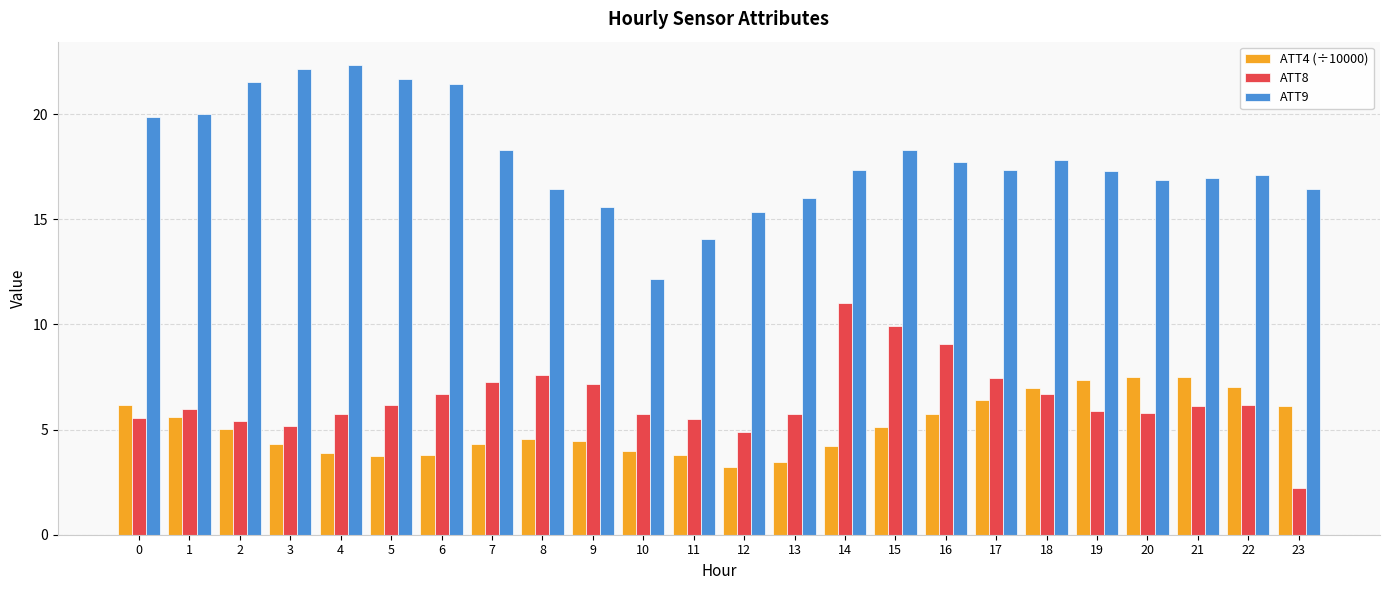

Which series has the widest spread of values?

ATT9